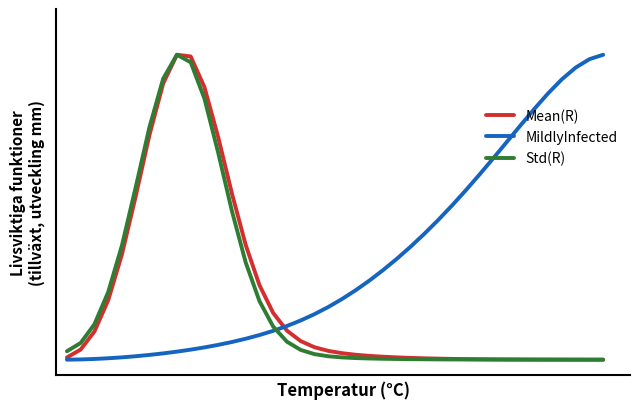

Which series has the largest total across all categories?

MildlyInfected